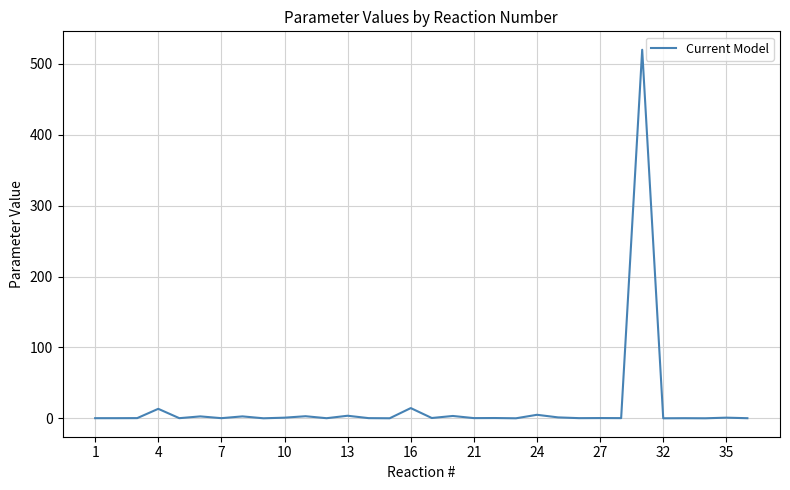

What is the difference between the maximum and minimum values?

520.0